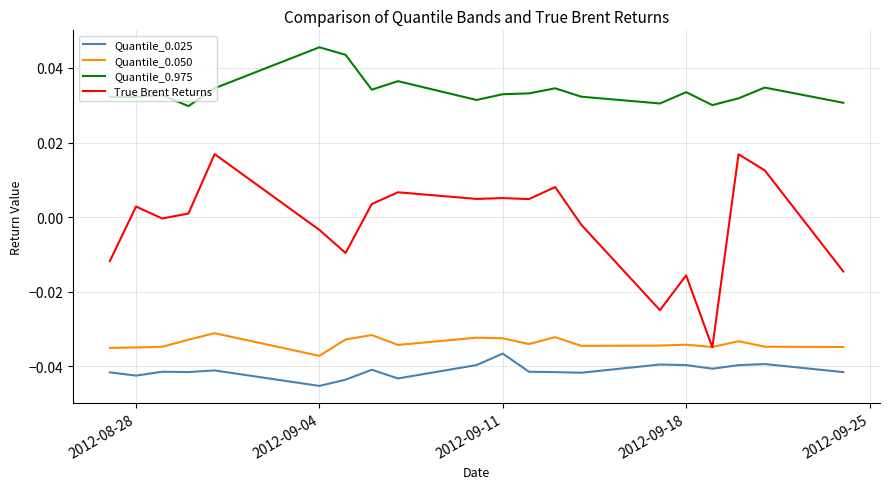

Count the number of categories in the chart.

20